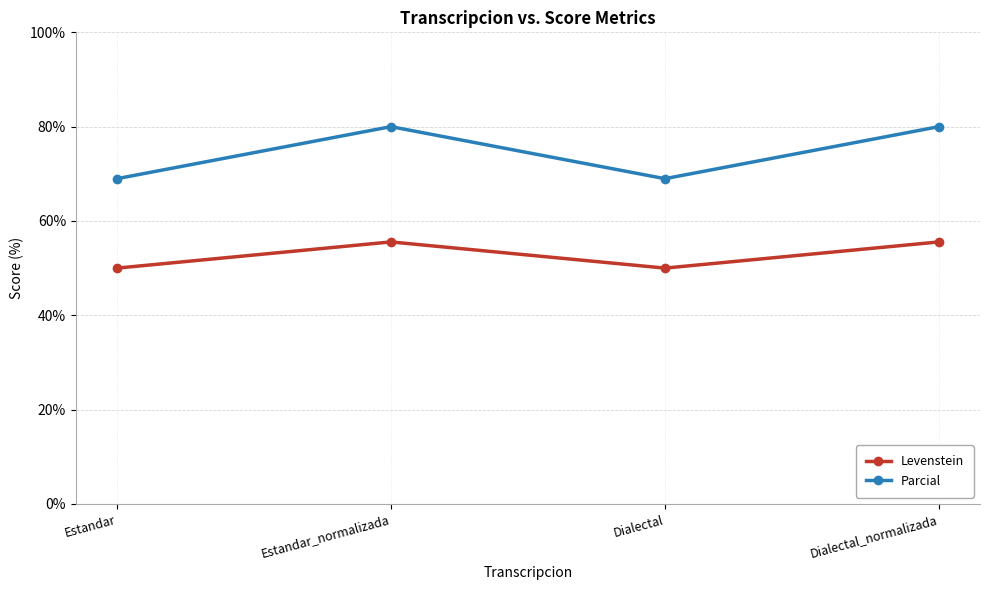

How many data points does each series have?

4